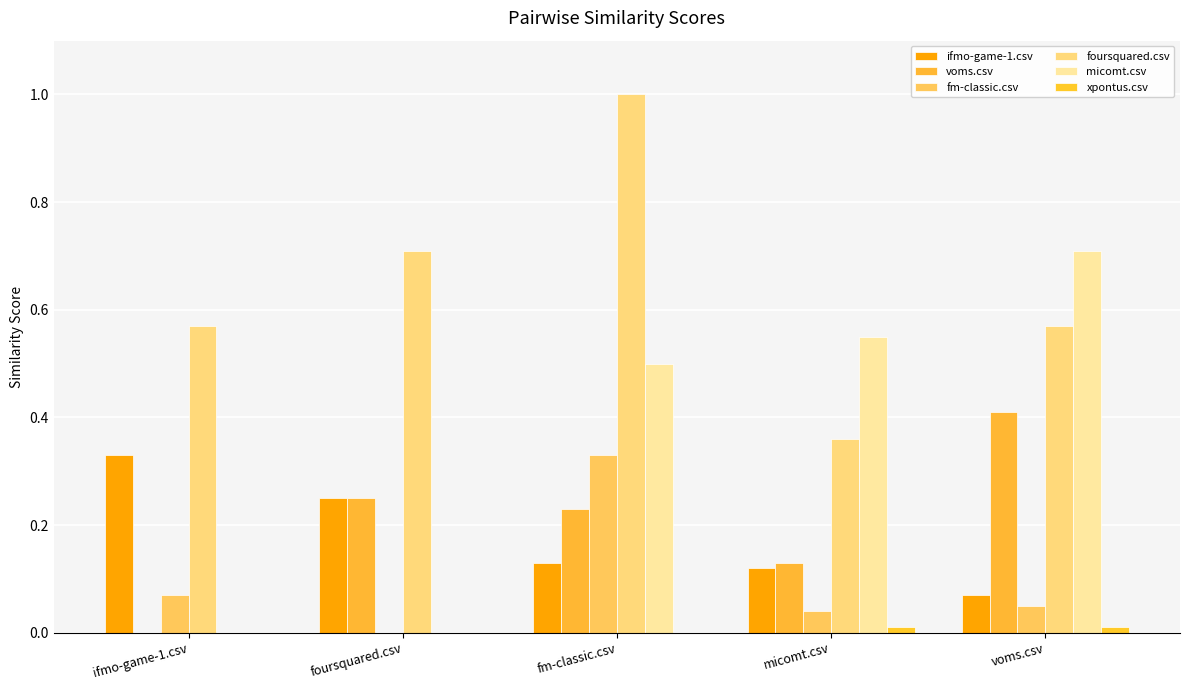

How many categories are shown in the chart?

5